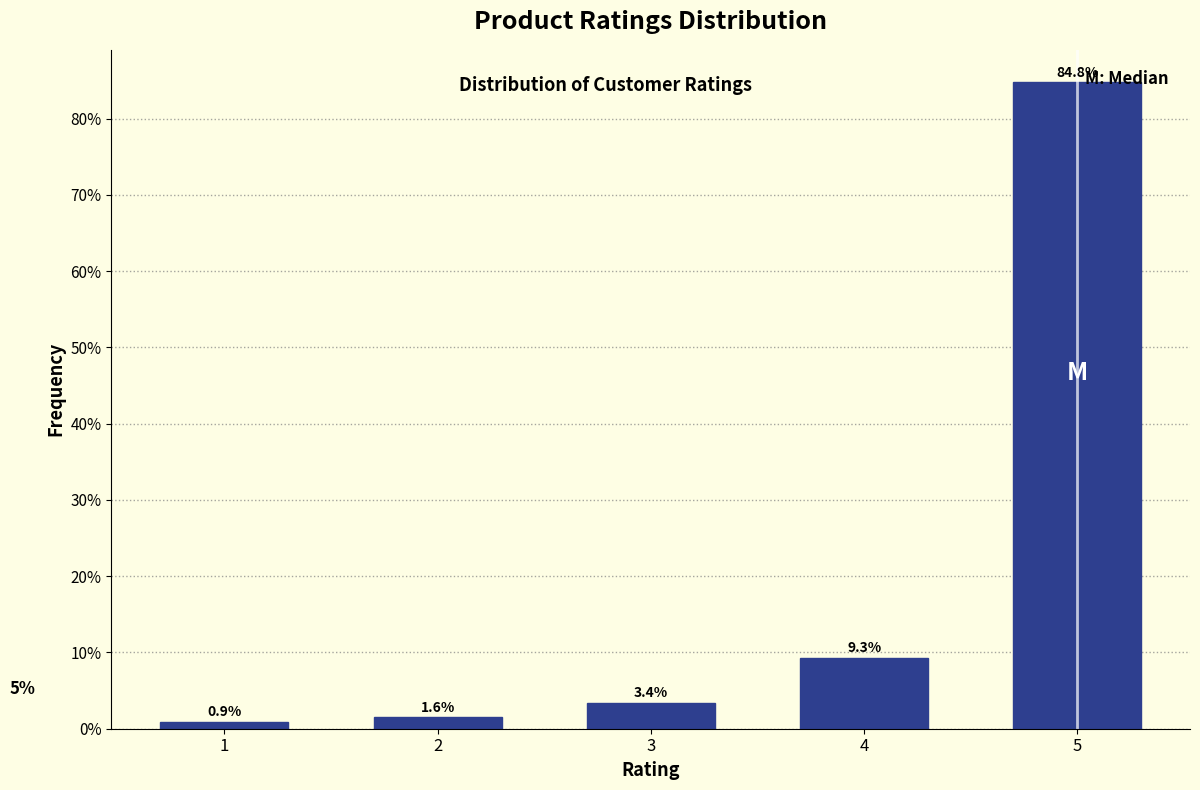

Reading left to right, transcribe all the data shown in this chart.

1=0.9	2=1.6	3=3.4	4=9.3	5=84.8